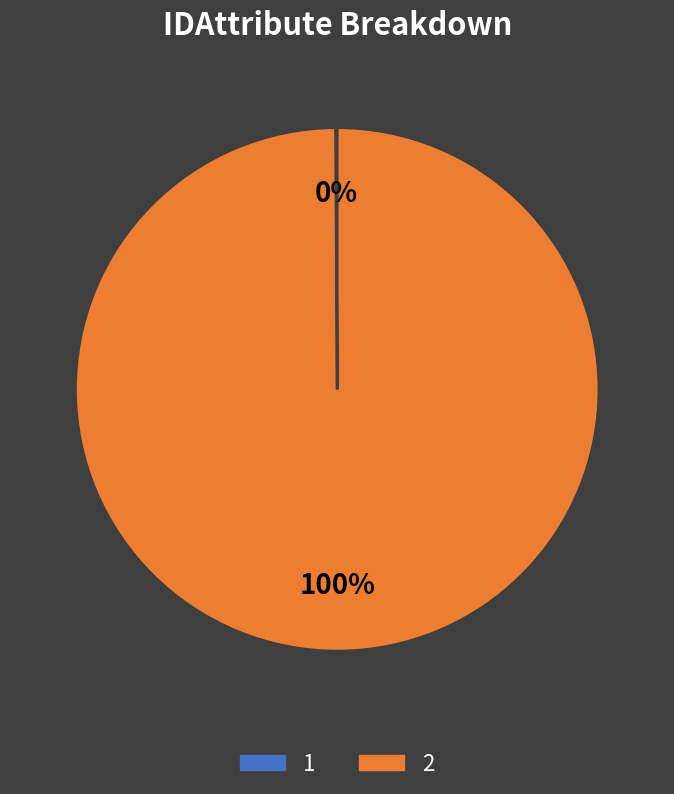

Is there a majority slice in this chart?

Yes